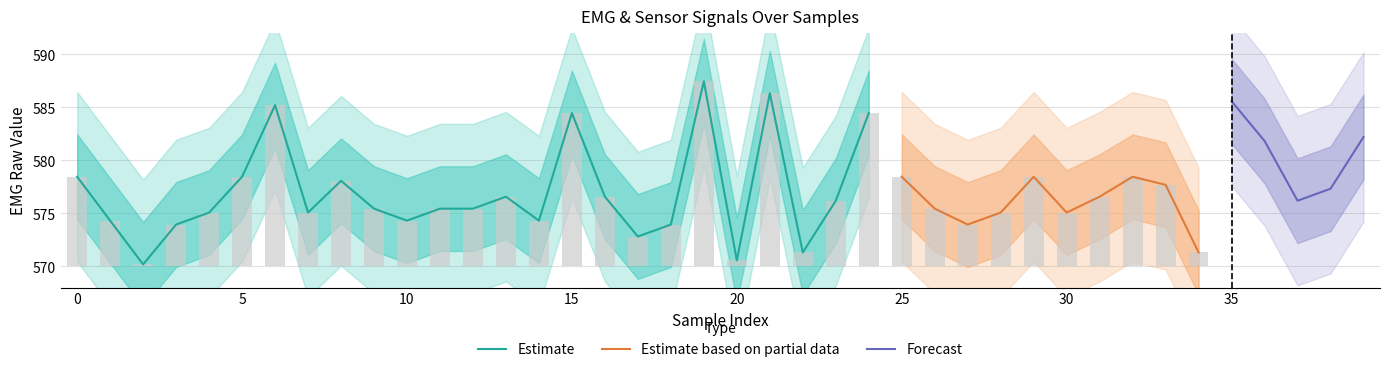

What is the highest value of the Estimate series?

587.5